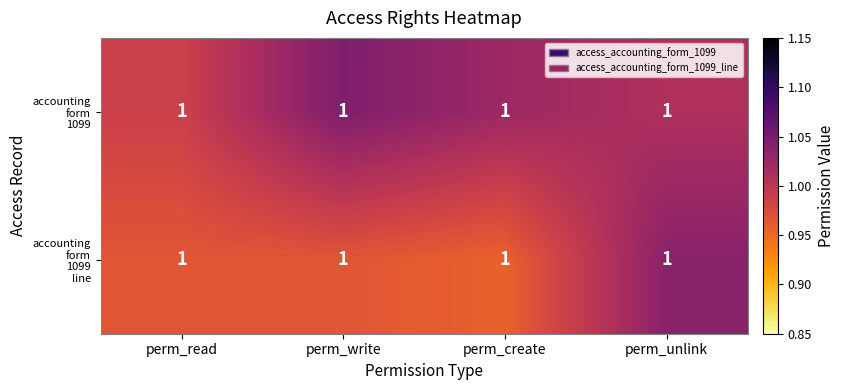

Which series has the largest total across all categories?

accounting form 1099